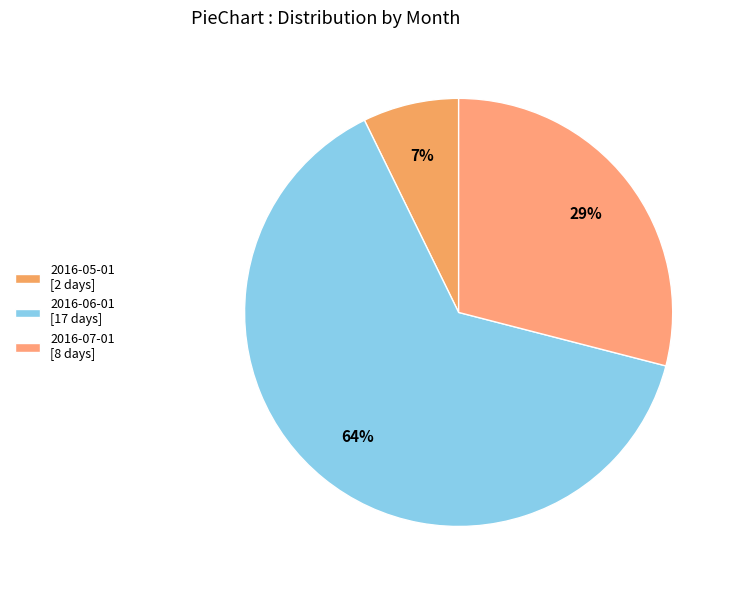

What percentage do 2016-05-01 and 2016-07-01 together represent?

36.3%